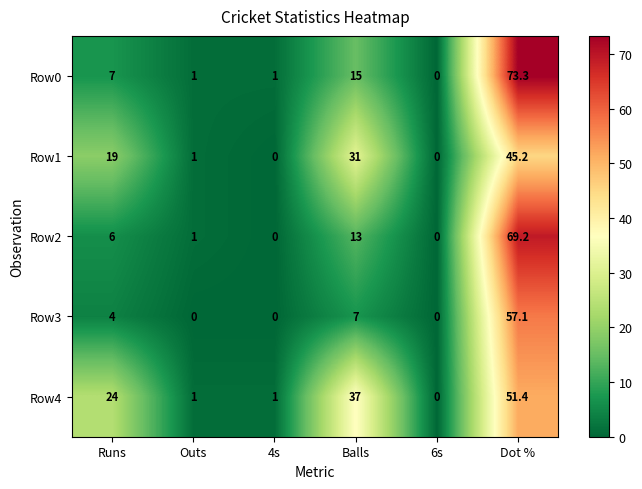

The Row2 series shows 0.3 at Outs. True or false?

False